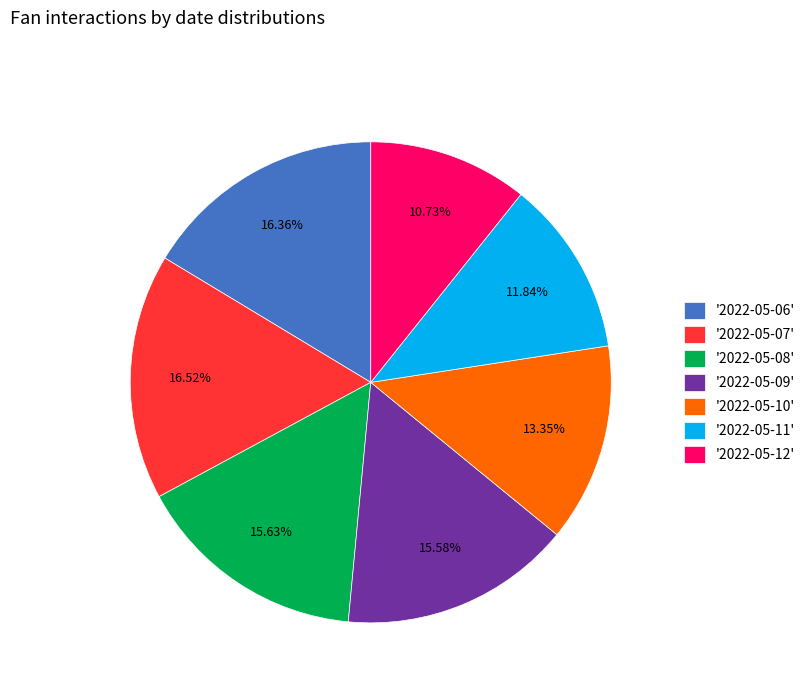

Between '2022-05-10' and '2022-05-08', which is larger?

'2022-05-08'